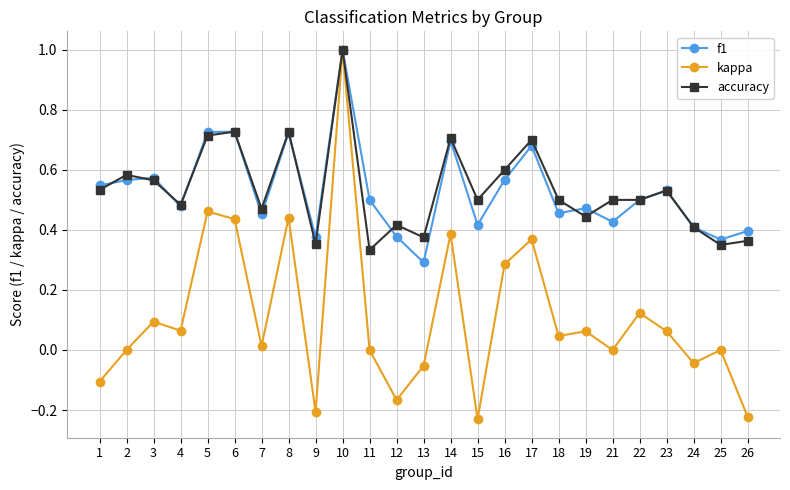

How many categories are shown in the chart?

25